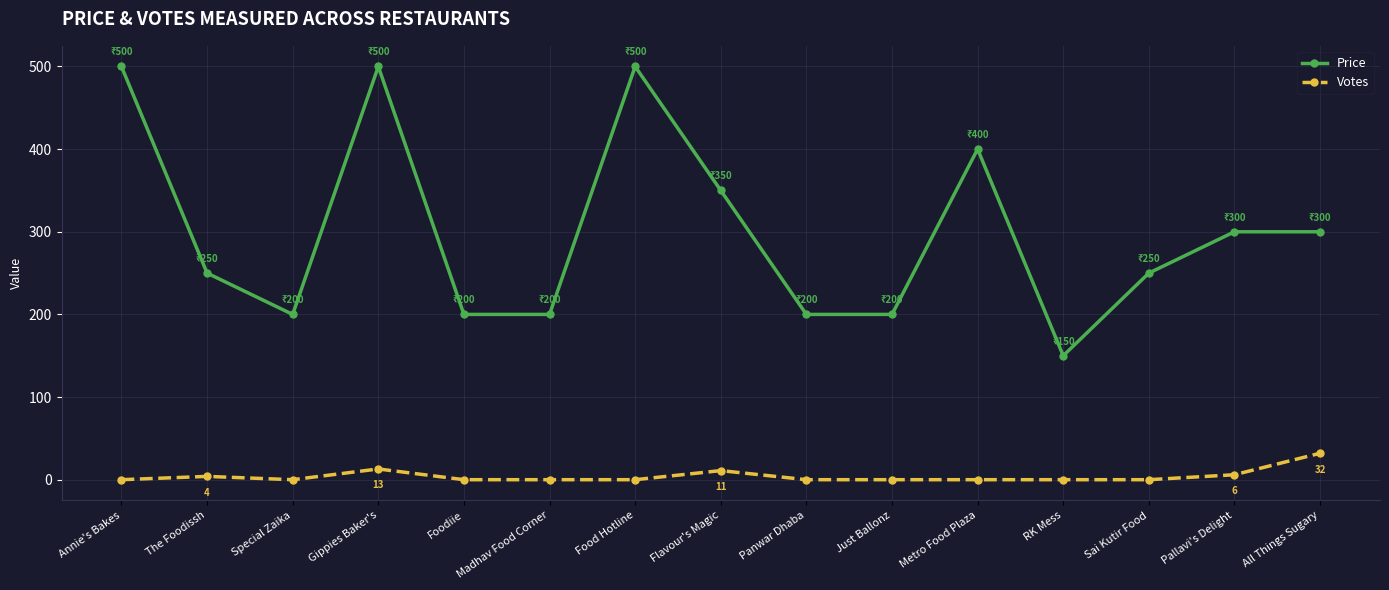

Is it true that Price equals 375 at The Foodissh?

False